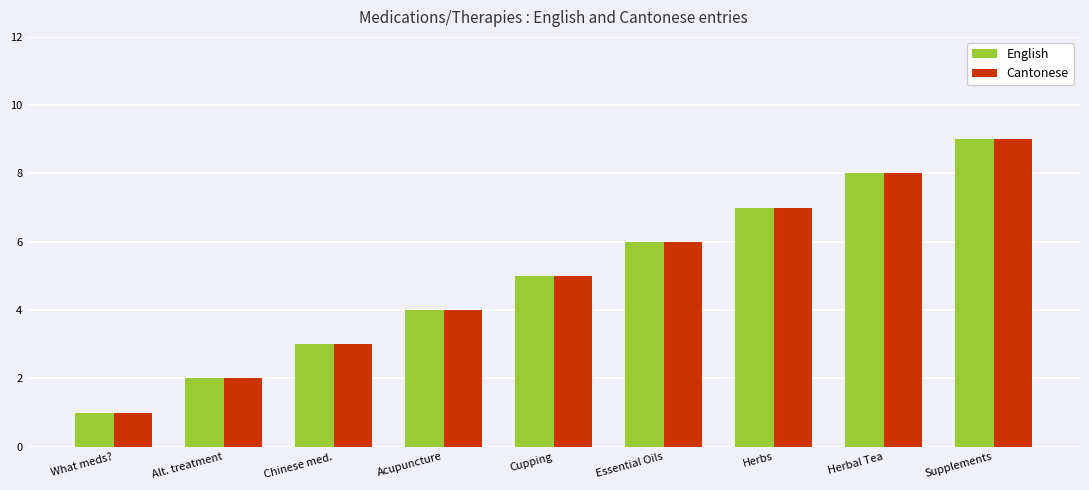

What is the highest value of the Cantonese series?

9